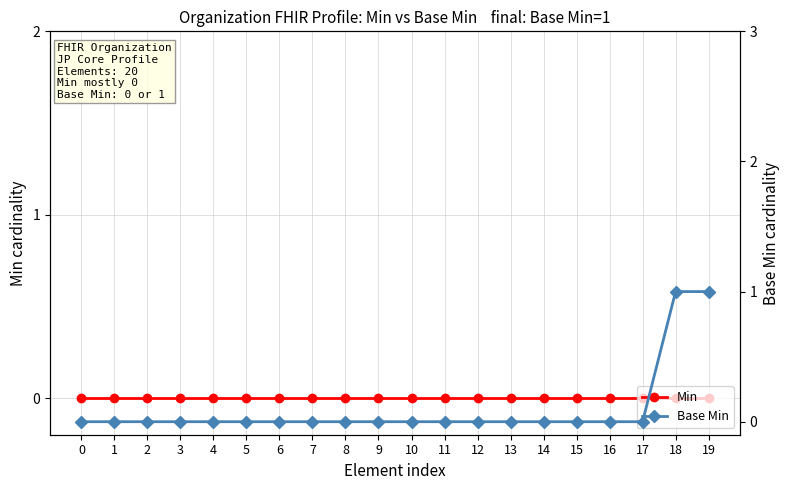

Reading right to left, transcribe all the data shown in this chart.

Min: 0	0	0	0	0	0	0	0	0	0	0	0	0	0	0	0	0	0	0	0
Base Min: 1	1	0	0	0	0	0	0	0	0	0	0	0	0	0	0	0	0	0	0